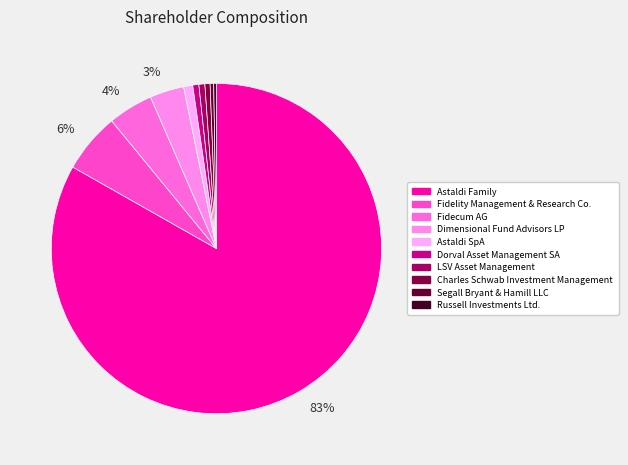

Rank the categories by value from highest to lowest.

Astaldi Family, Fidelity Management & Research Co., Fidecum AG, Dimensional Fund Advisors LP, Astaldi SpA, Dorval Asset Management SA, LSV Asset Management, Charles Schwab Investment Management, Segall Bryant & Hamill LLC, Russell Investments Ltd.